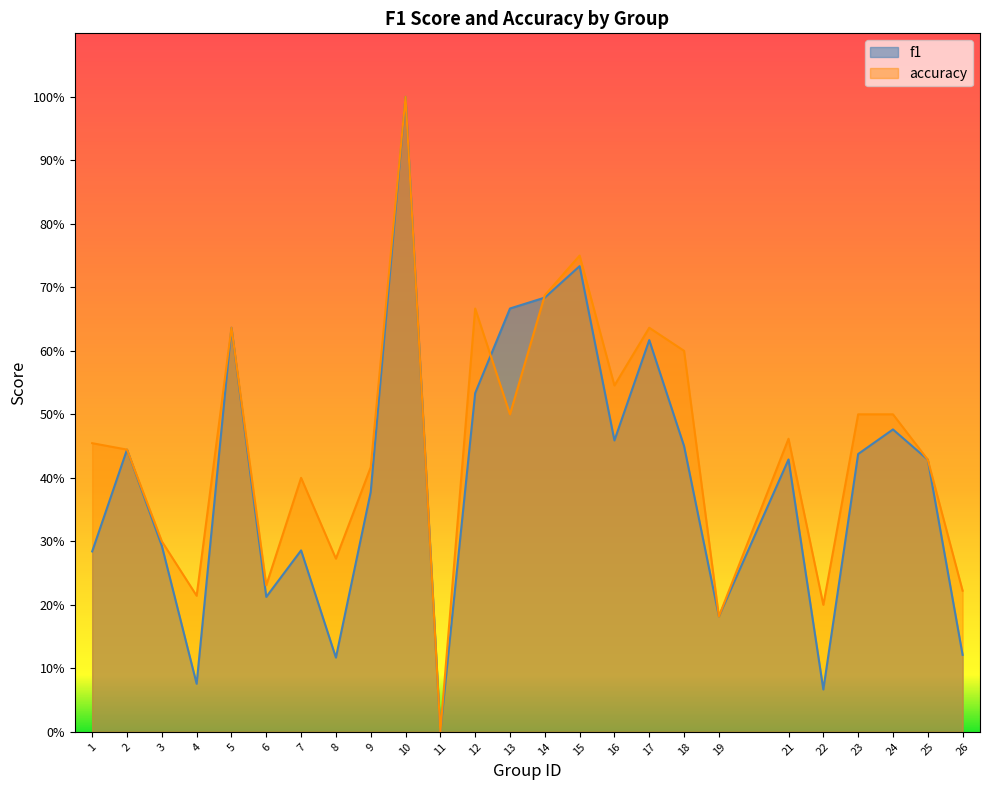

What is the difference between the accuracy values at 11 and 5?

0.6